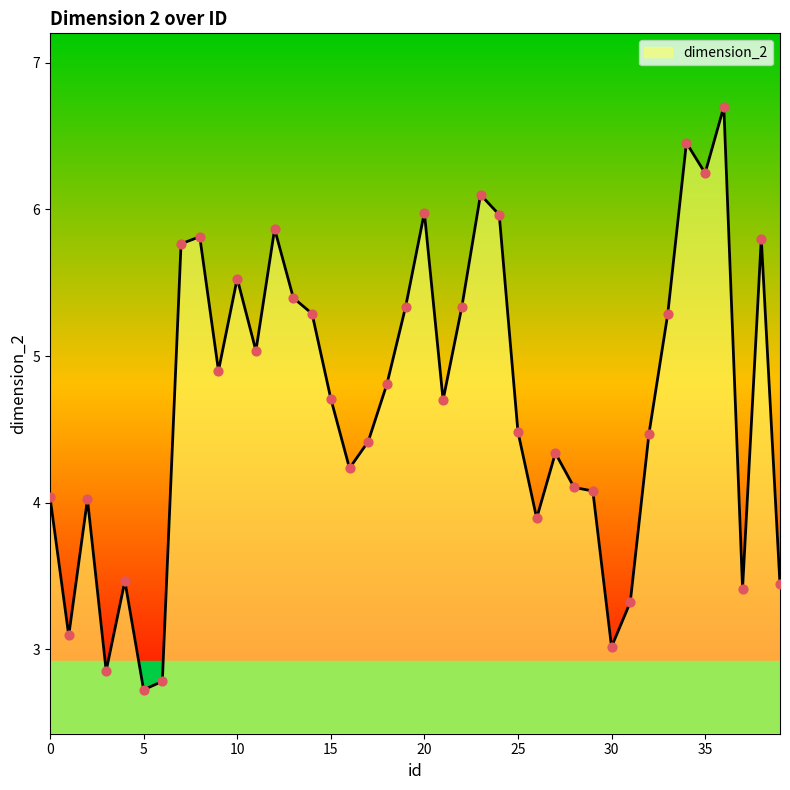

What is the minimum value shown in the chart?

2.7